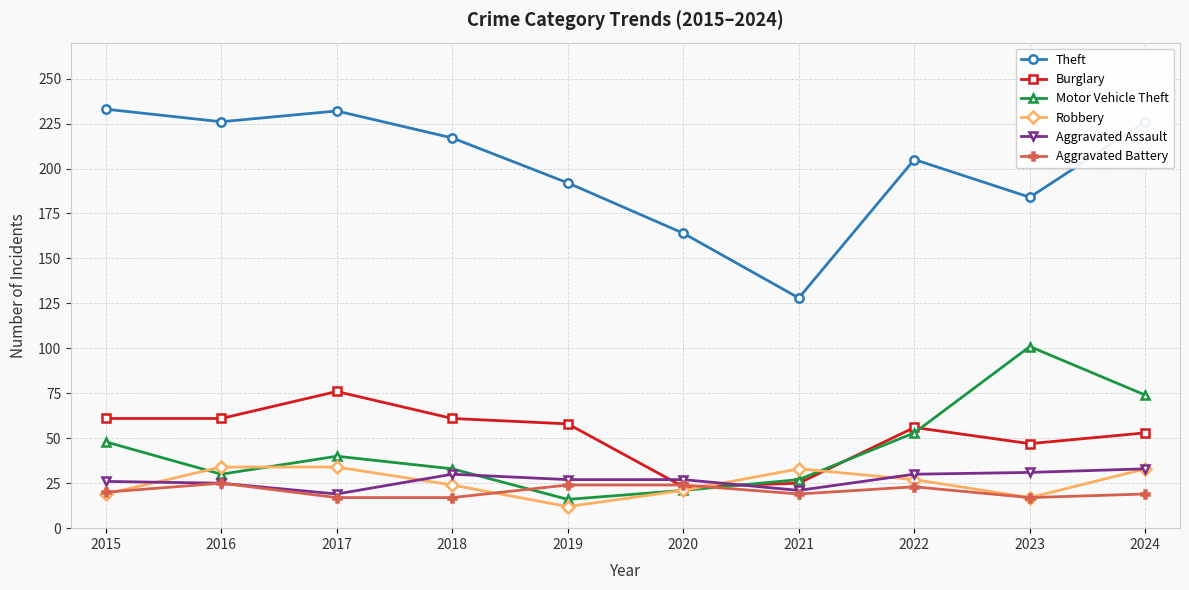

How many data points in Theft are less than 217?

5